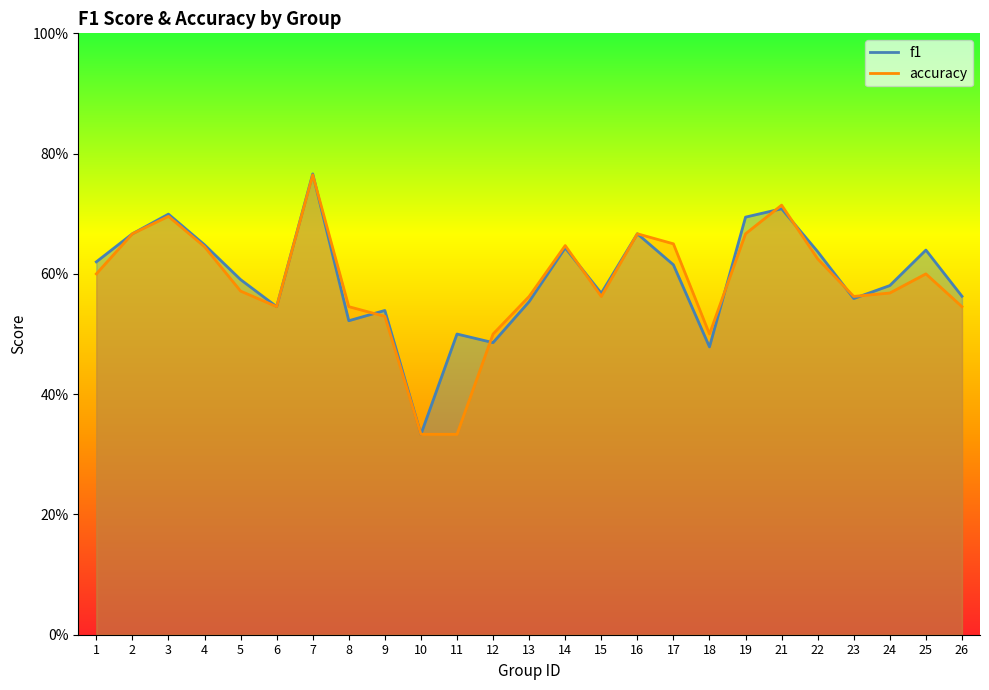

What is the sum of all accuracy values?

14.6